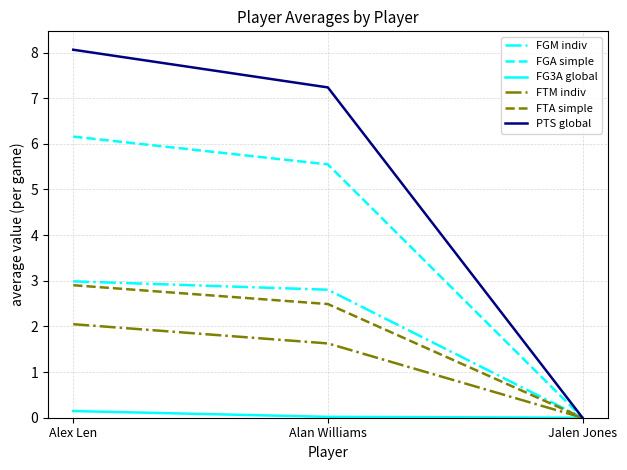

Where does the FGM indiv series first go above 2?

Alex Len